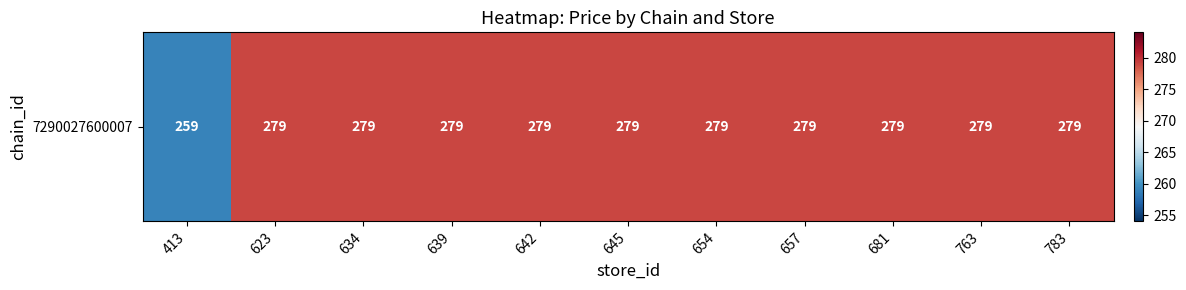

What is the sum of all values?

3049